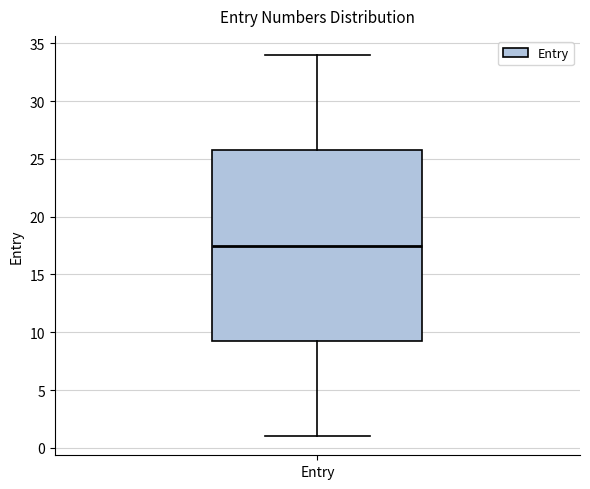

Where does the lower whisker of the box for Entry end on the y-axis? The values are not printed on the chart, so give them approximately, as read against the axis.

1.0